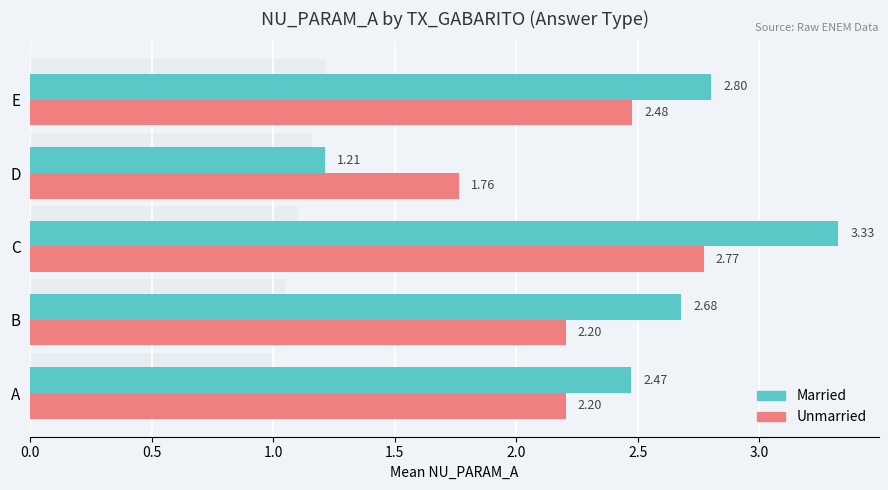

Which has a higher value, B or E?

E